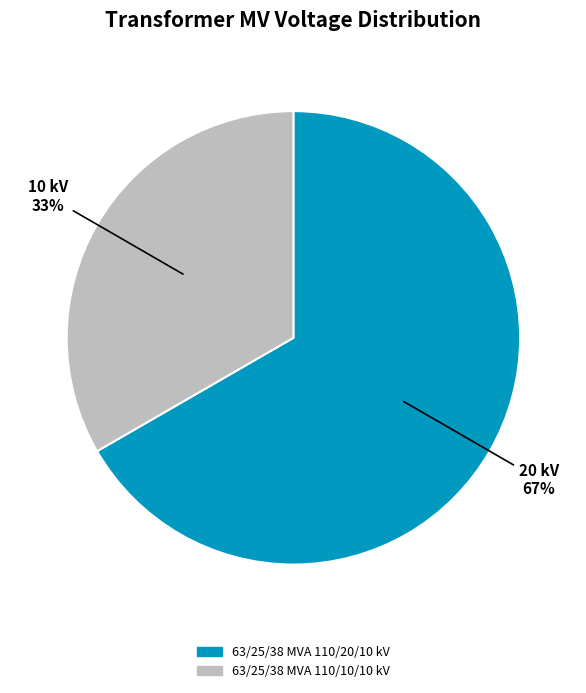

To the nearest percent, what is the average slice percentage?

50%